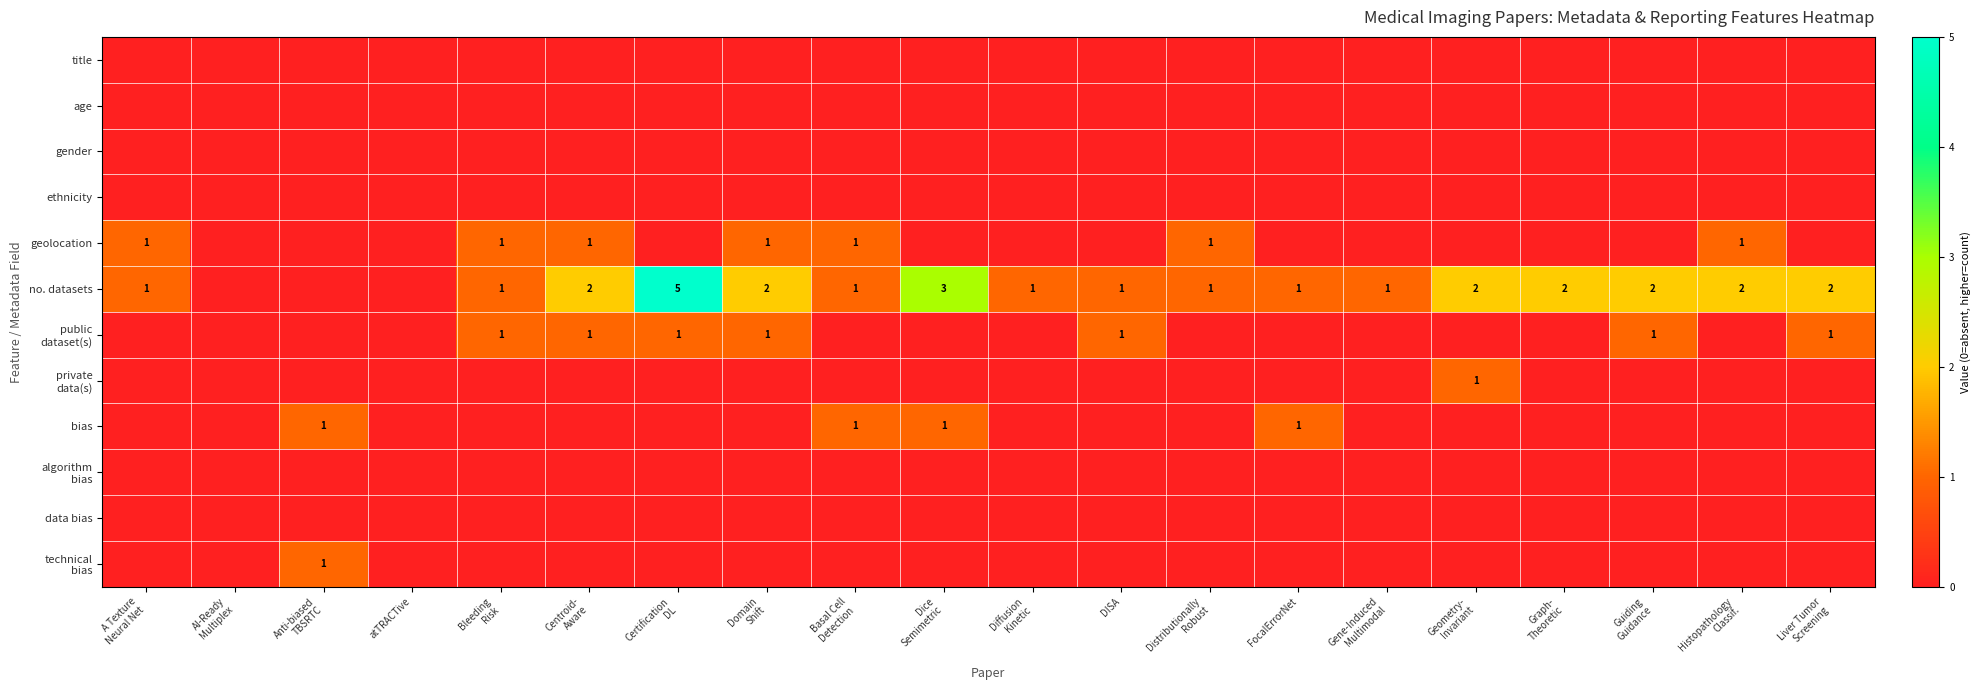

Is the value of data bias at Domain Shift greater than the value of geolocation at A Texture Neural Net?

No